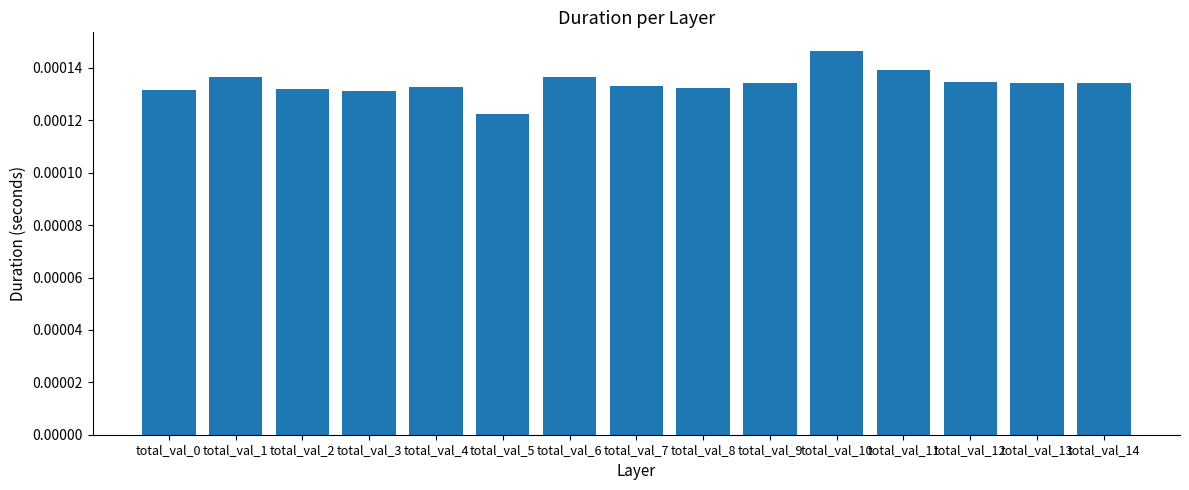

Count the values in the range 0 to 1.

15